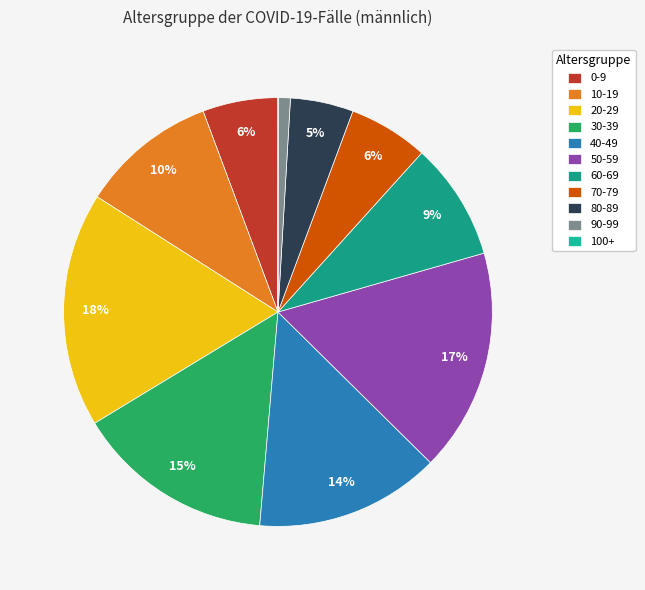

What percentage is the 20-29 slice, to the nearest percent?

18%